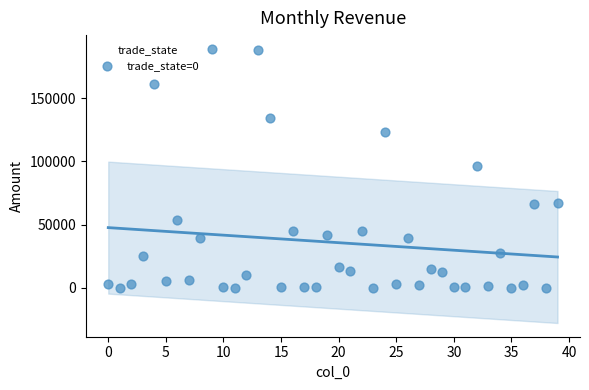

What is the range of Y values (max minus min)?

188878.1